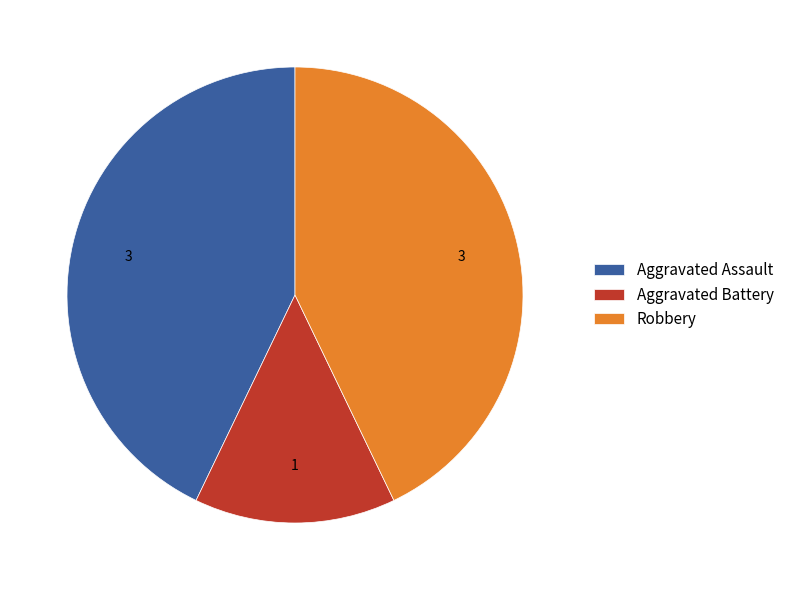

Does any single category account for the majority?

No